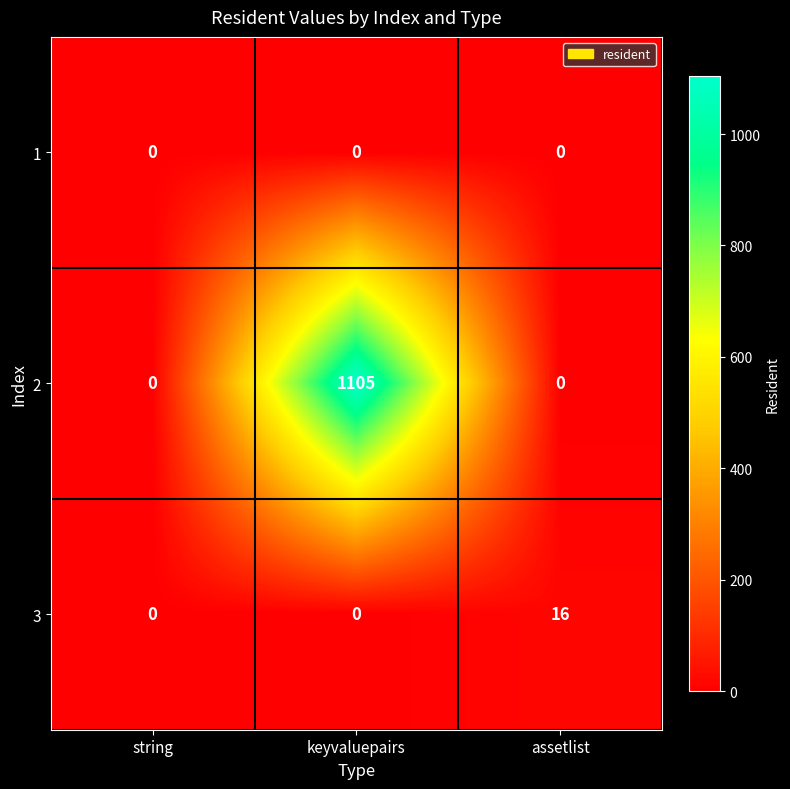

How many series are shown in this chart?

3